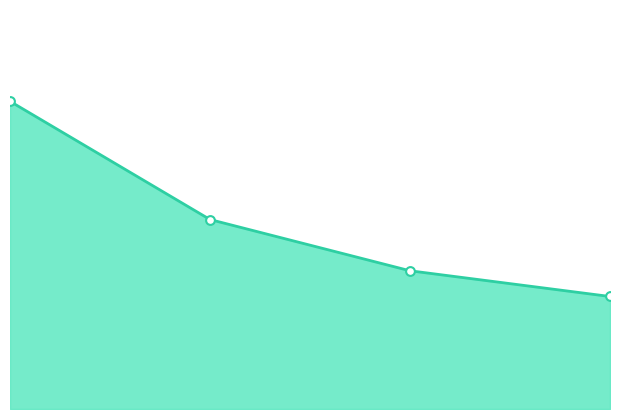

Which series reaches the maximum Y coordinate?

mean_value_line